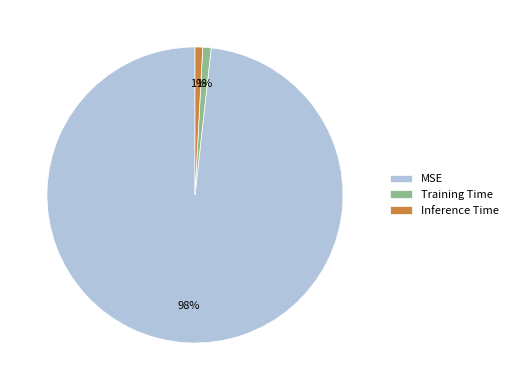

Which category has the biggest portion of the pie?

MSE